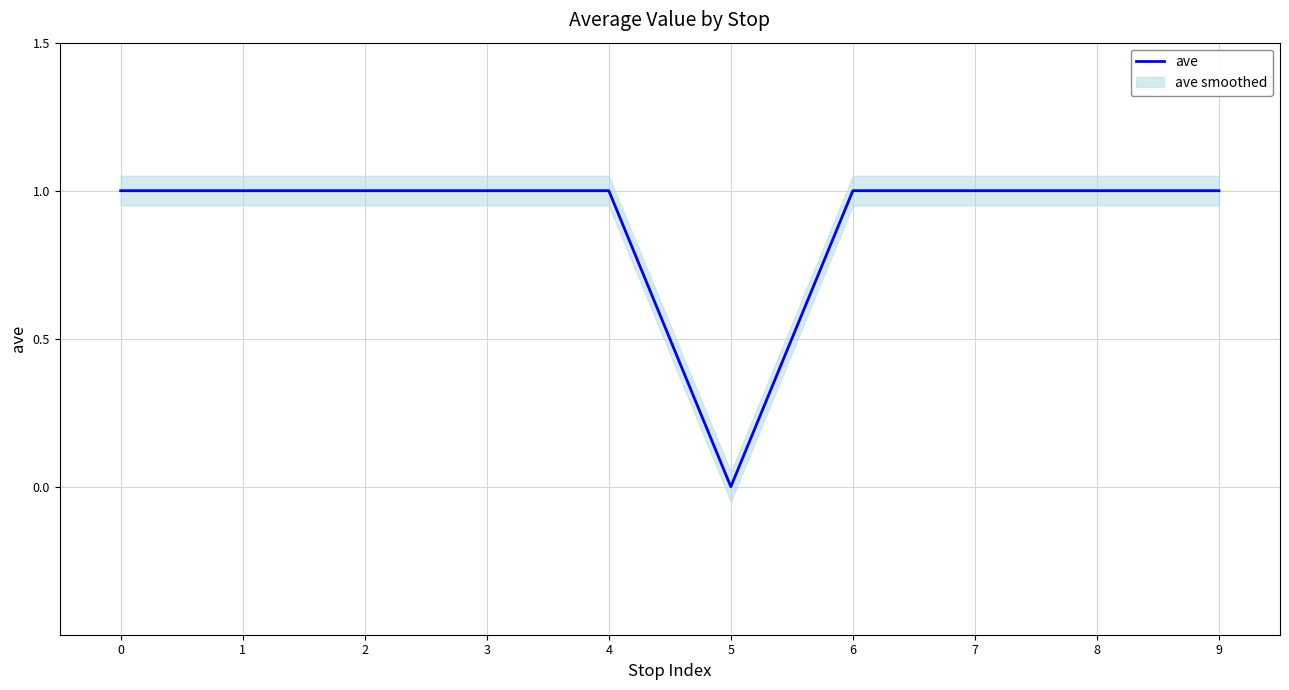

Is this an area chart (filled region under the line)?

No